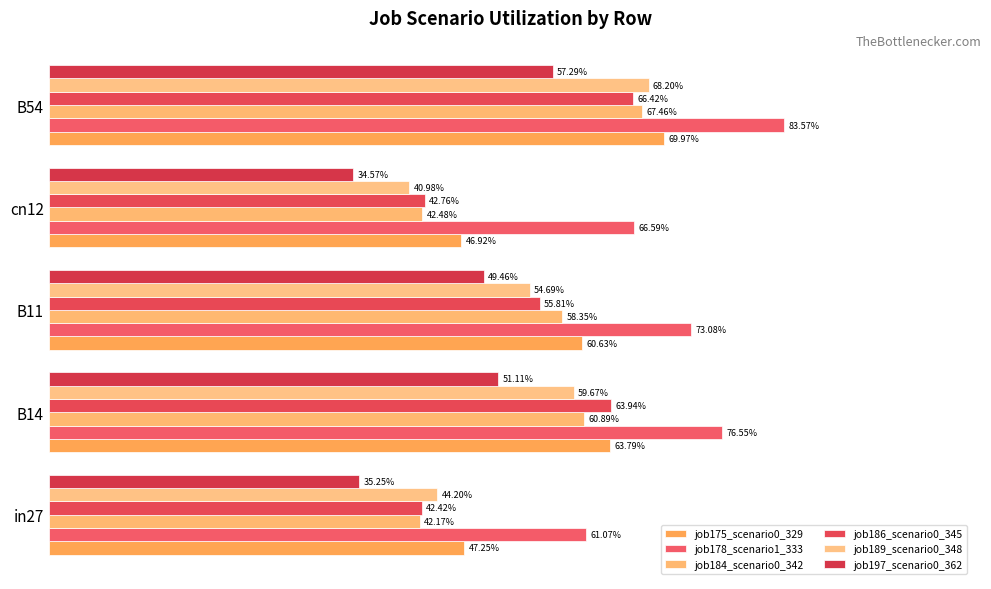

How many bars are there in total?

30